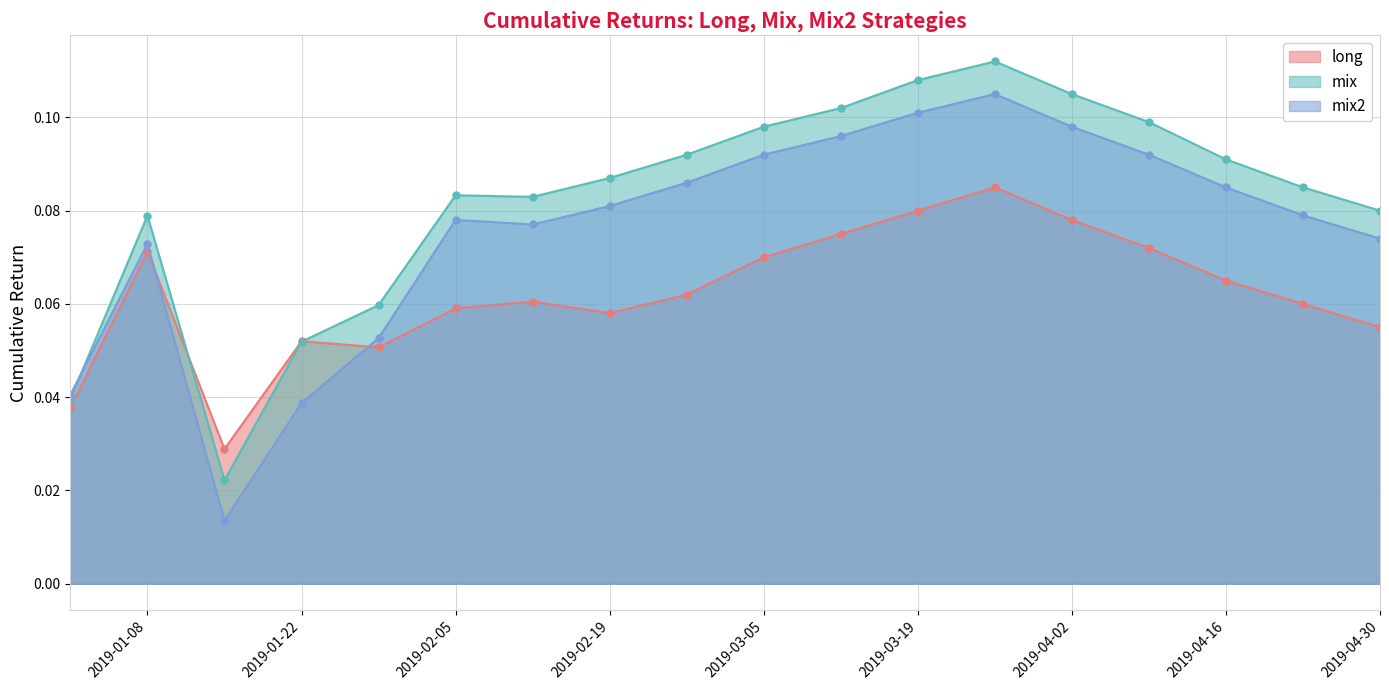

What are all the series names shown in the legend?

long, mix, mix2